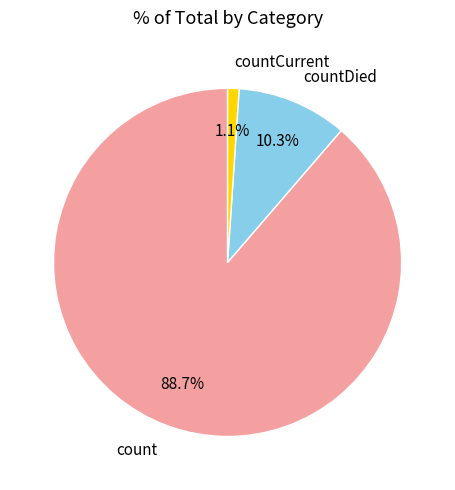

What percentage is the countDied slice, to the nearest percent?

10%